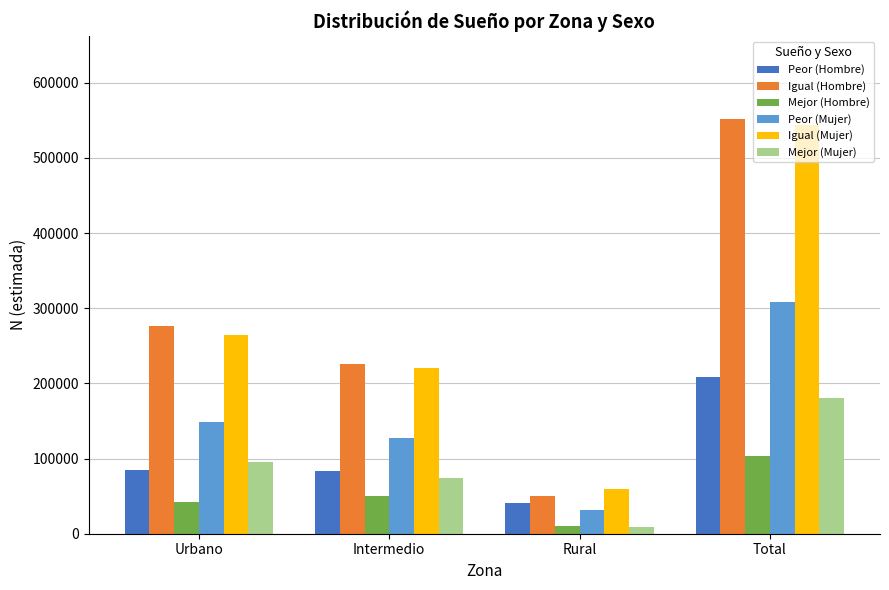

Are the bars grouped side by side (vs. stacked)?

Yes